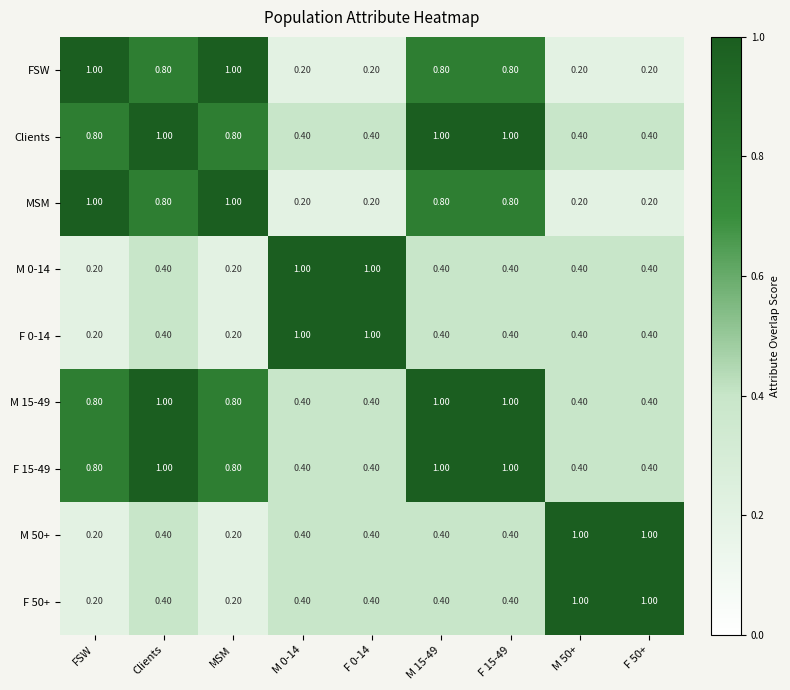

What is the difference between the highest and lowest values at FSW?

0.8